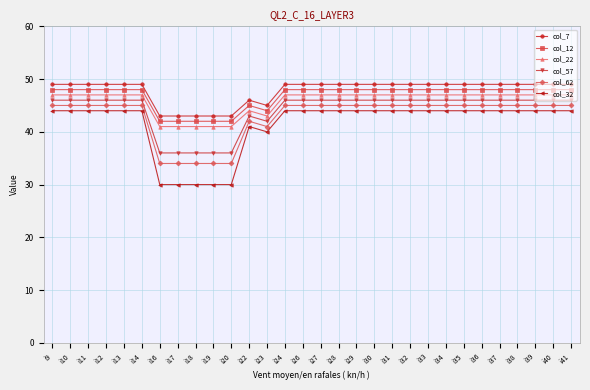

Between i18 and i39, which series saw the biggest shift?

col_32